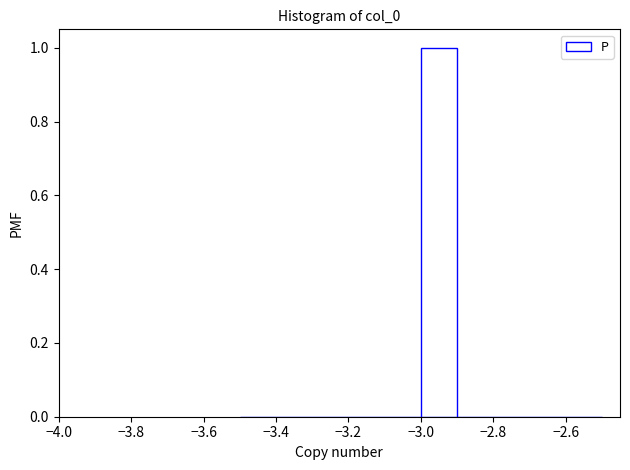

Over which range of the x-axis is the bar tallest?

-3.0 to -2.9